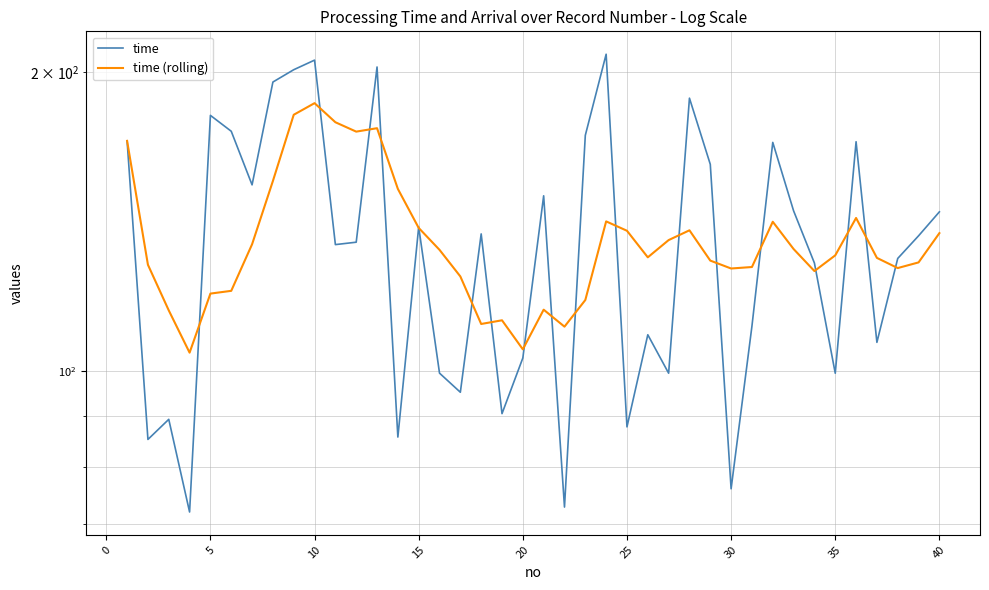

Reading left to right, what are all the values shown in this chart?

time: 170.5	85.2	89.3	72.0	180.9	174.3	153.9	195.4	201.1	205.7	134.0	134.8	202.4	85.7	139.6	99.4	95.1	137.4	90.5	103.0	150.1	72.8	172.7	208.5	87.8	108.7	99.4	188.3	161.5	76.0	110.9	169.9	144.9	128.4	99.4	170.2	106.8	129.8	136.8	144.6
time (rolling): 170.5	127.9	115.0	104.3	119.6	120.4	134.1	155.3	181.1	186.1	178.0	174.2	175.6	152.5	139.3	132.4	124.5	111.4	112.4	105.1	115.2	110.8	117.8	141.4	138.4	130.1	135.4	138.5	129.1	126.8	127.2	141.3	132.6	126.0	130.7	142.6	129.9	126.9	128.6	137.6